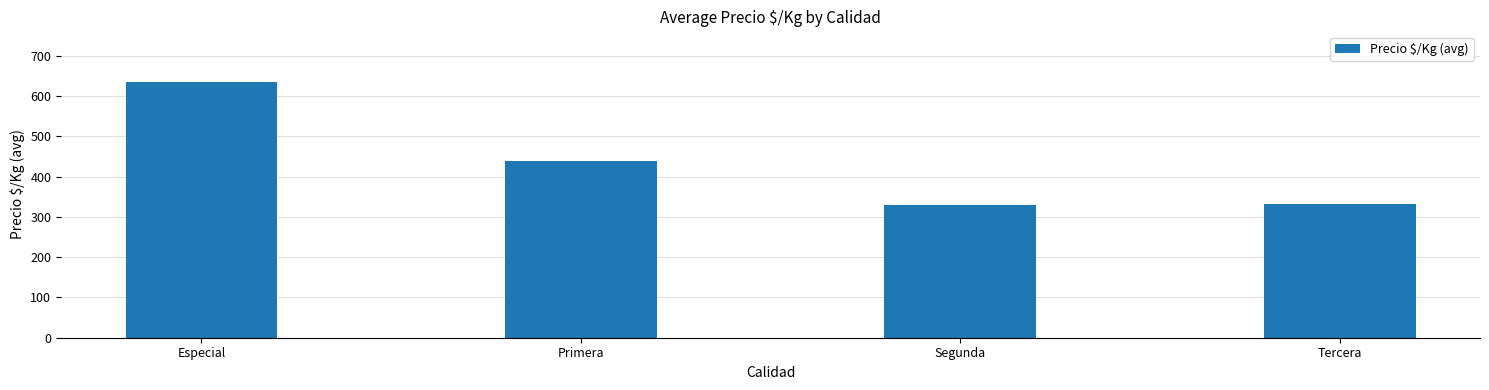

What is the label of the 3rd bar from the left?

Segunda